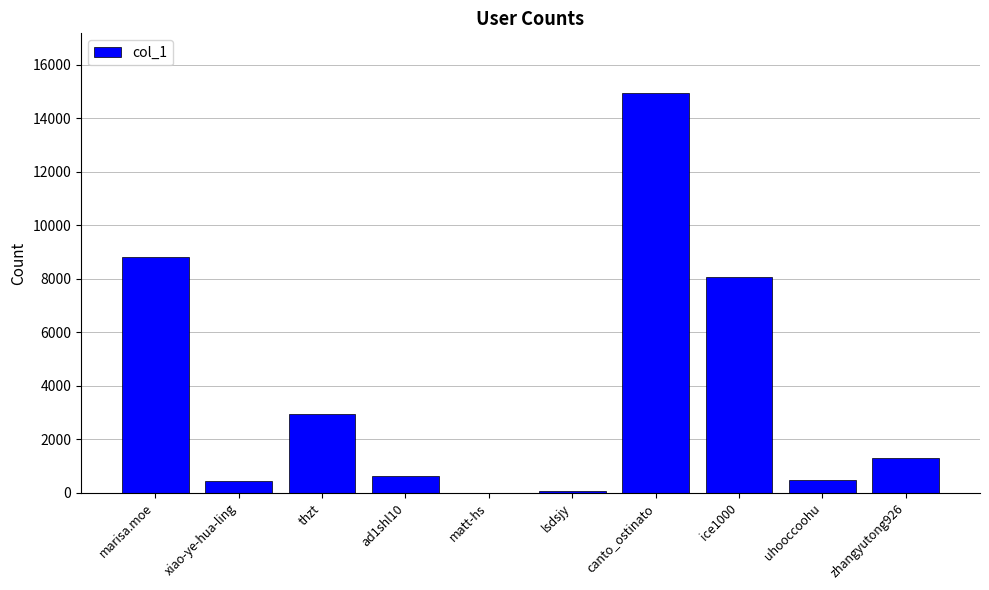

What is the sum of the values at zhangyutong926 and ice1000?

9366